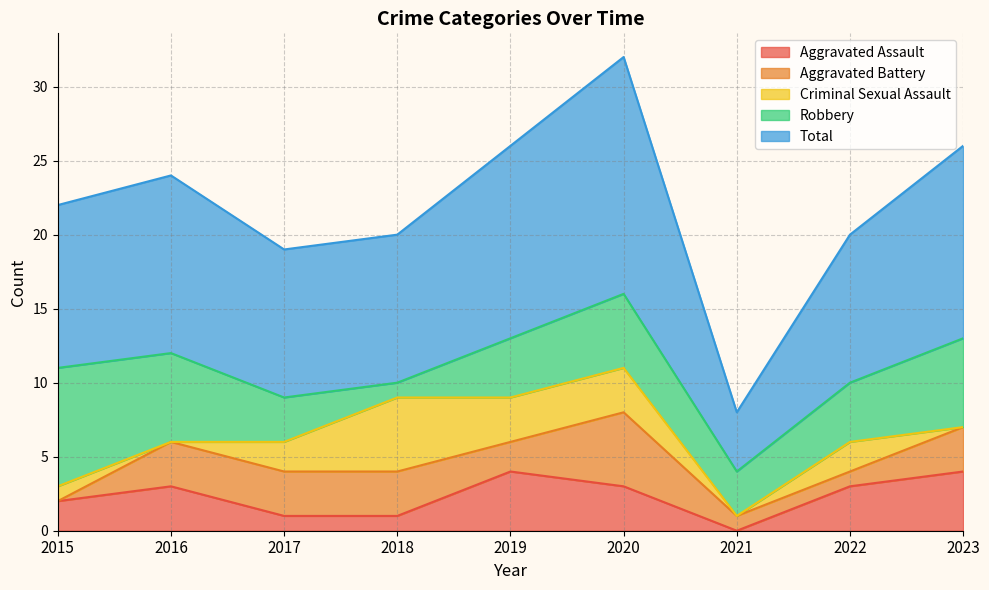

What is the lowest value of the Total series?

4